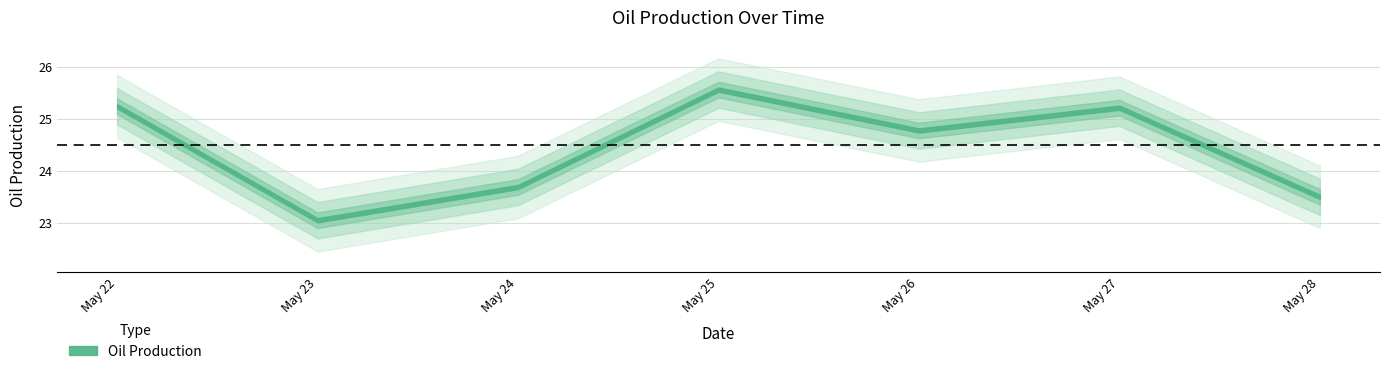

Reading left to right, transcribe all the data shown in this chart.

2023-05-22=25.2	2023-05-23=23.1	2023-05-24=23.7	2023-05-25=25.6	2023-05-26=24.8	2023-05-27=25.2	2023-05-28=23.5